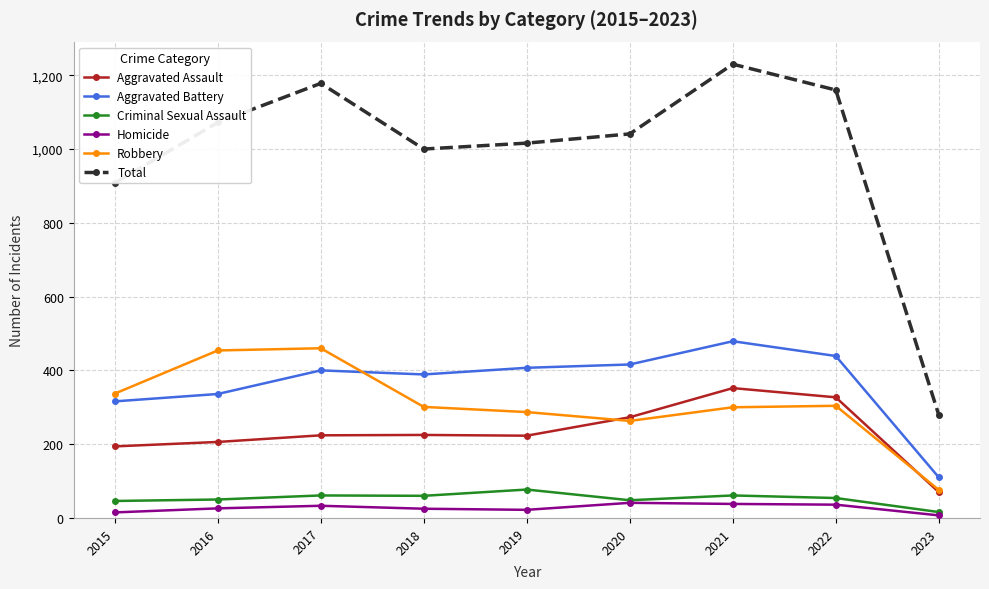

At which category is the sum across all series the highest?

2021